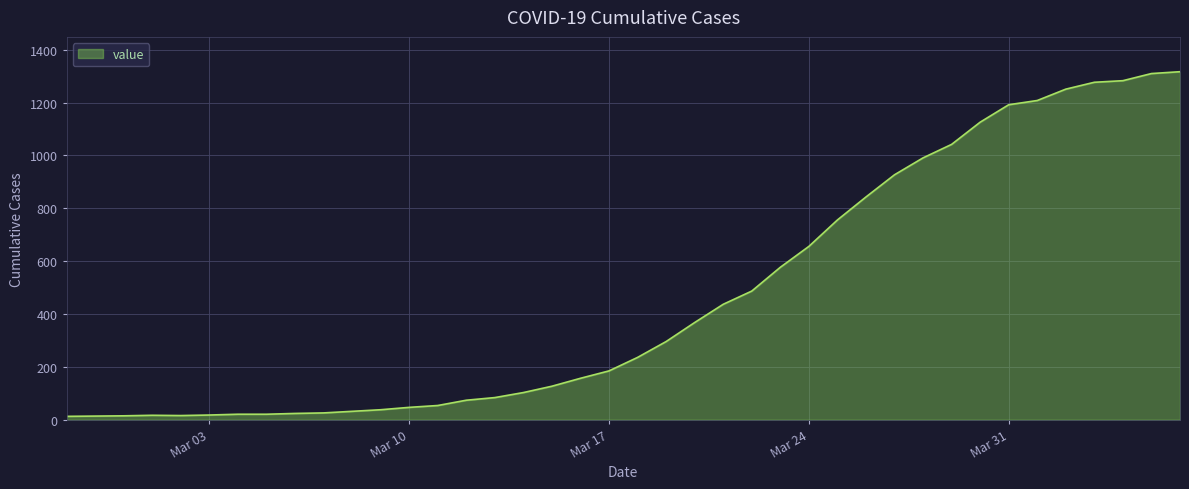

What is the greatest value displayed?

1317